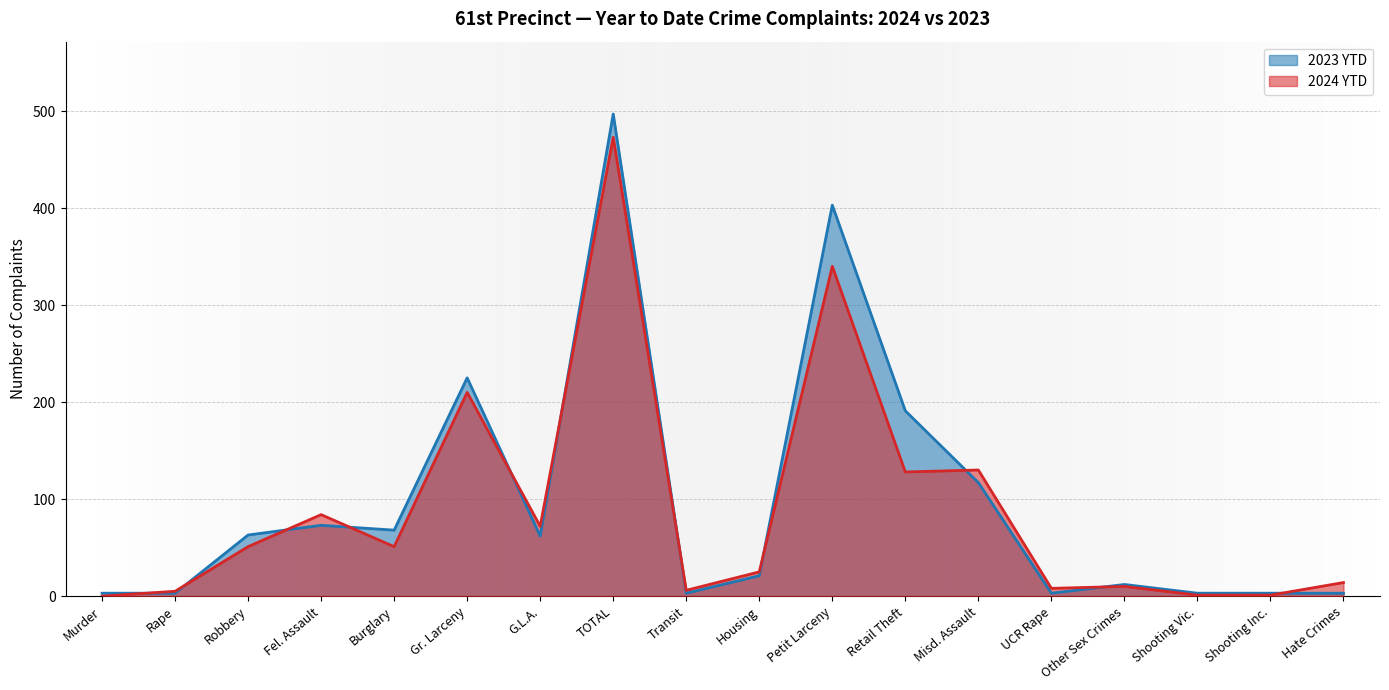

How many interior local valleys does the 2024 YTD series have?

5